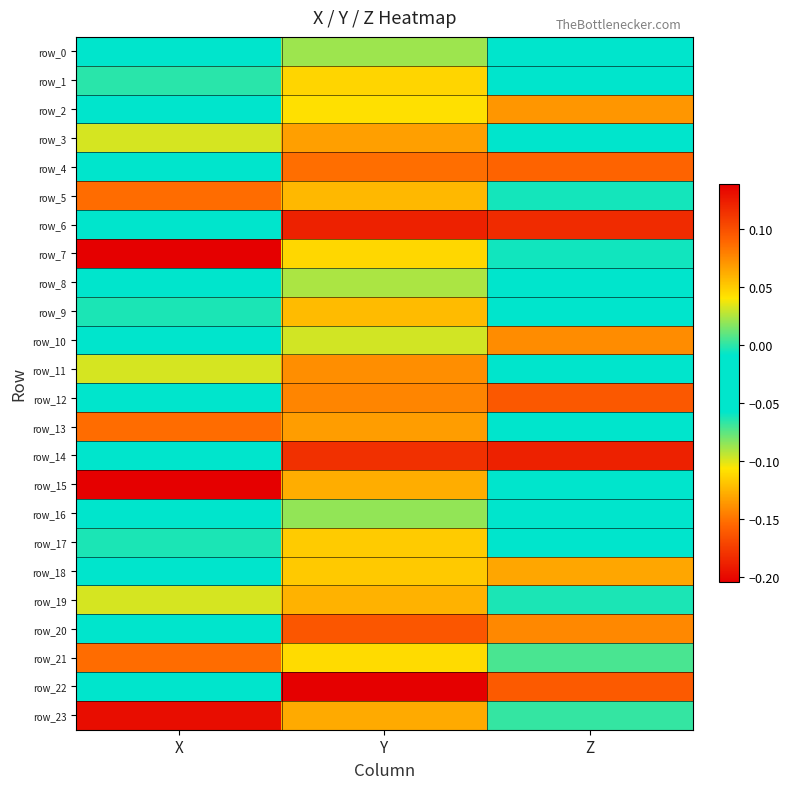

Reading left to right, transcribe all the data shown in this chart.

row_0: -0.0	0.0	-0.0
row_1: -0.1	0.0	-0.0
row_2: -0.0	0.0	0.1
row_3: -0.1	0.1	-0.1
row_4: -0.0	0.1	0.1
row_5: -0.2	0.1	-0.1
row_6: -0.0	0.1	0.1
row_7: -0.2	0.0	-0.1
row_8: -0.0	0.0	-0.0
row_9: -0.1	0.1	-0.0
row_10: -0.0	0.0	0.1
row_11: -0.1	0.1	-0.0
row_12: -0.0	0.1	0.1
row_13: -0.2	0.1	-0.1
row_14: -0.0	0.1	0.1
row_15: -0.2	0.1	-0.0
row_16: -0.0	0.0	-0.0
row_17: -0.1	0.1	-0.0
row_18: -0.0	0.1	0.1
row_19: -0.1	0.1	-0.1
row_20: -0.0	0.1	0.1
row_21: -0.2	0.0	-0.1
row_22: -0.0	0.1	0.1
row_23: -0.2	0.1	-0.1